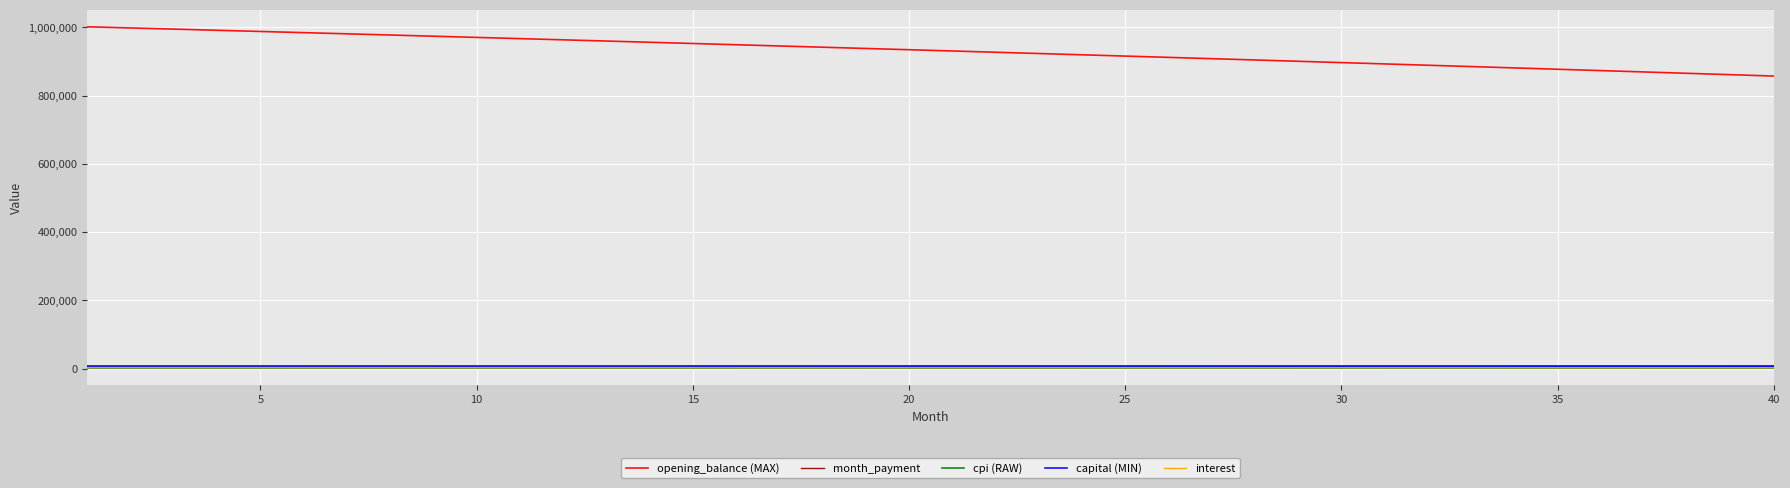

True or false: month_payment and opening_balance (MAX) cross at least once.

False